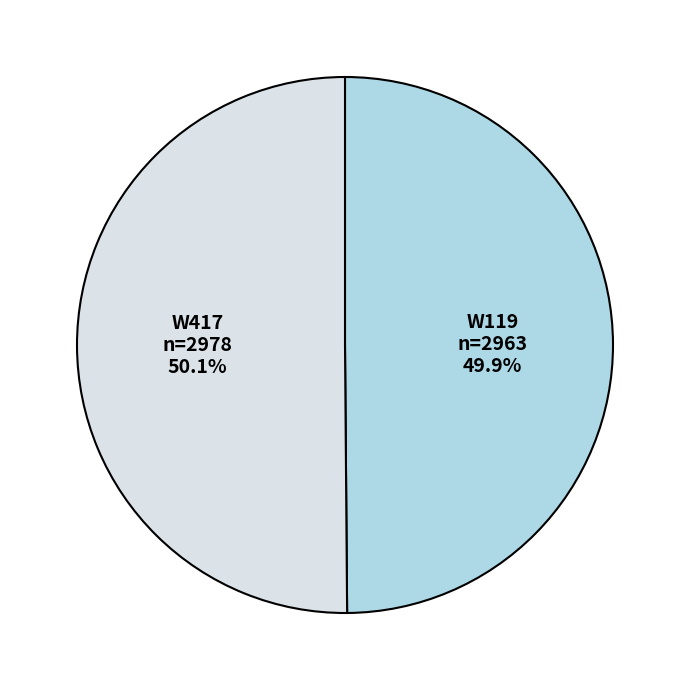

Do W417 and W119 together represent more than half of the pie?

Yes